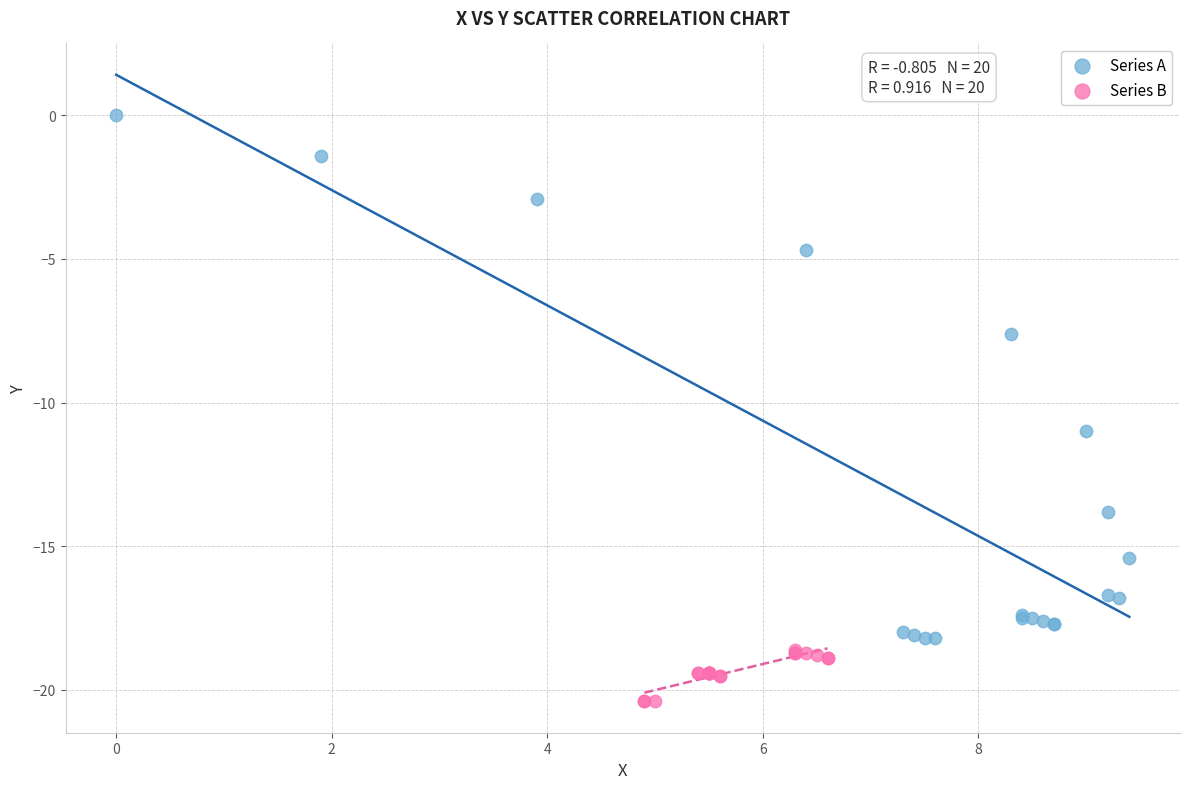

Which series contains the lowest Y value?

Series B